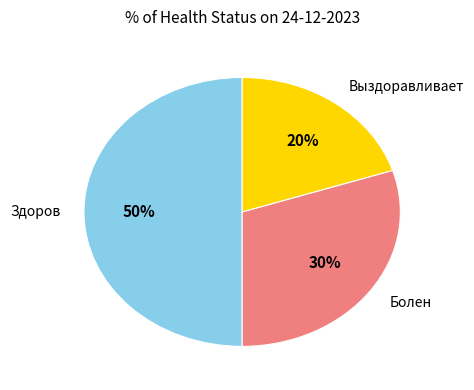

To the nearest percent, what is the difference between the largest and smallest slice percentages?

30%